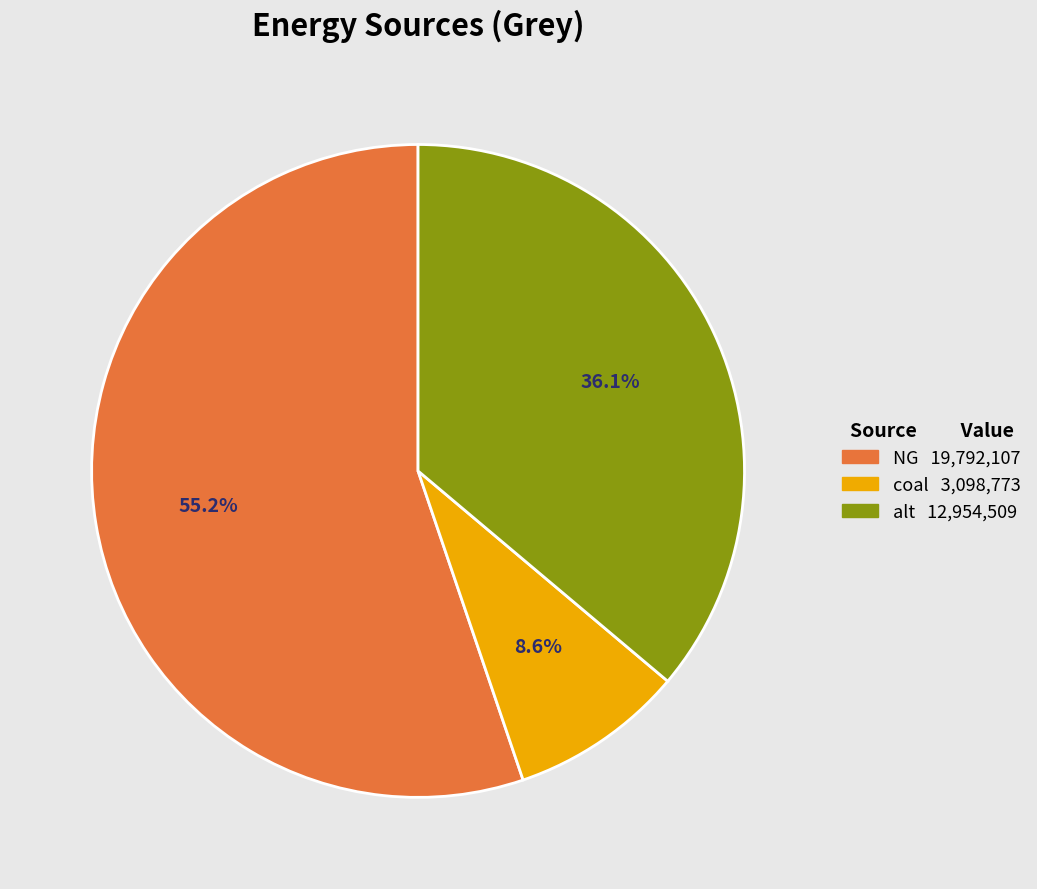

Is it true that coal is 3% of the pie?

False